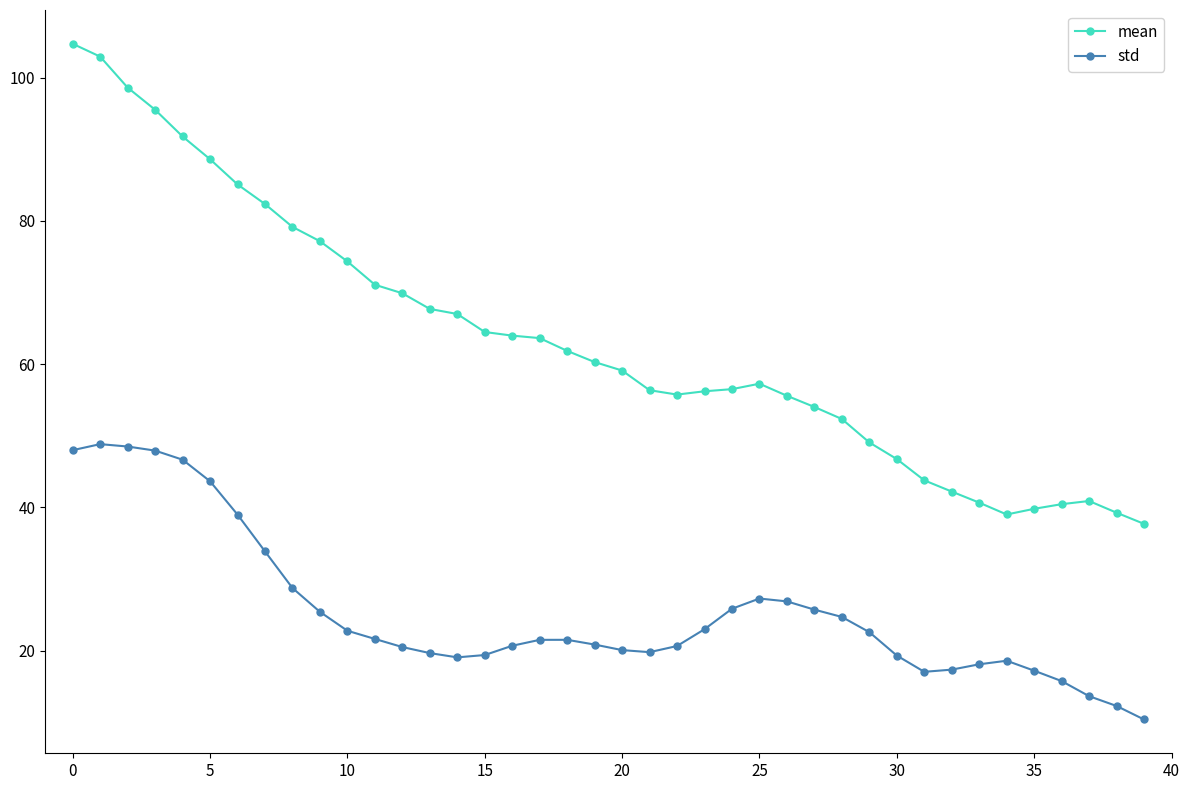

What is the difference between the second highest and second lowest values in the mean series?

63.9